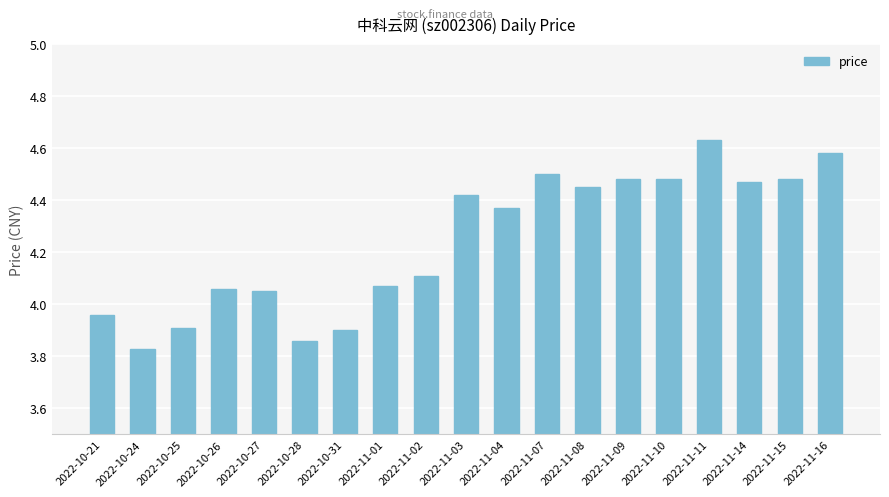

At which category does the chart reach its peak across all series?

2022-11-11